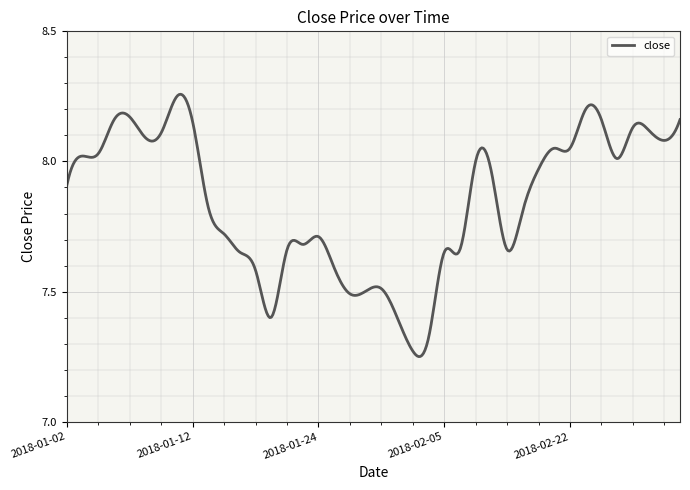

What is the difference between the maximum and minimum values?

1.0